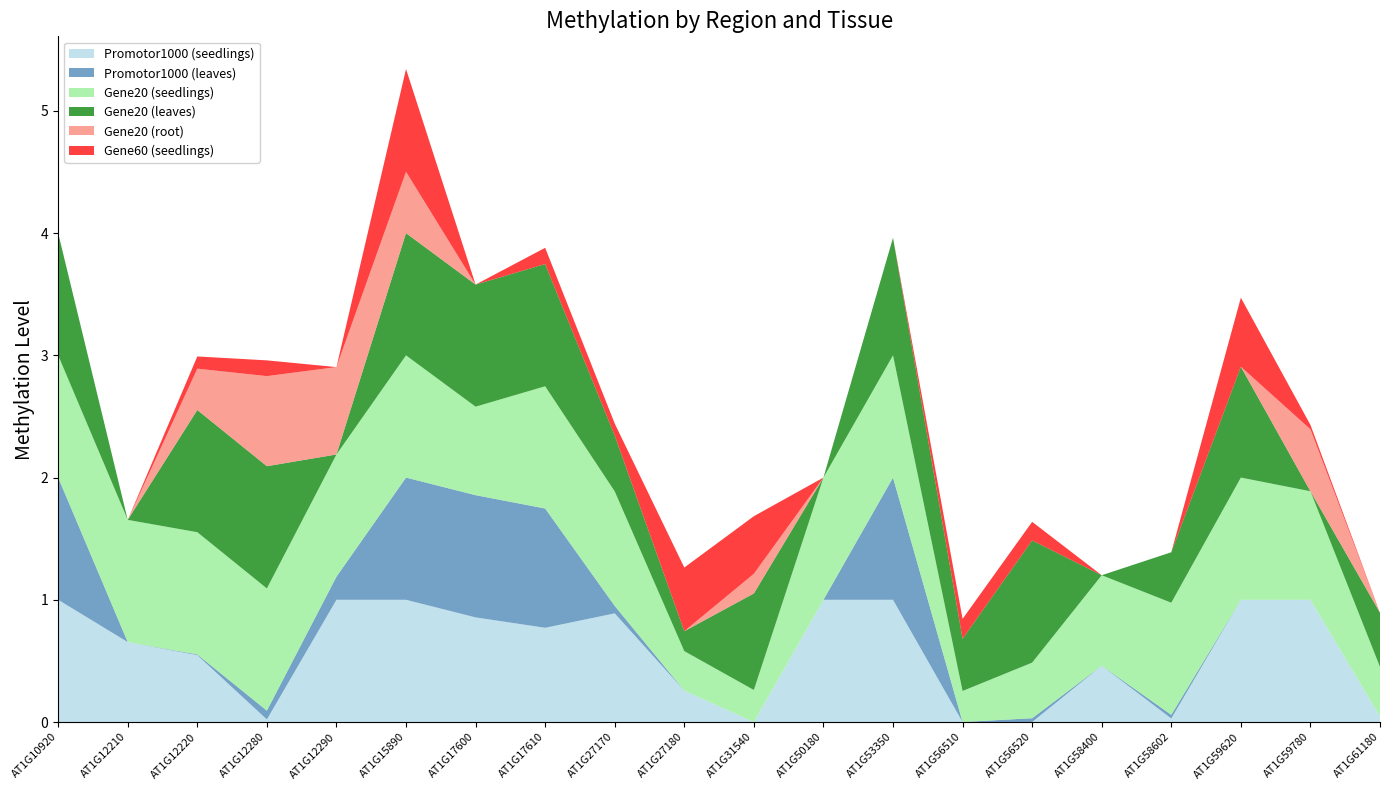

Reading left to right, what are all the values shown in this chart?

Promotor1000 (seedlings): AT1G10920=1.0	AT1G12210=0.7	AT1G12220=0.5	AT1G12280=0.0	AT1G12290=1.0	AT1G15890=1.0	AT1G17600=0.9	AT1G17610=0.8	AT1G27170=0.9	AT1G27180=0.3	AT1G31540=0.0	AT1G50180=1.0	AT1G53350=1.0	AT1G56510=0.0	AT1G56520=0.0	AT1G58400=0.5	AT1G58602=0.0	AT1G59620=1.0	AT1G59780=1.0	AT1G61180=0.0
Promotor1000 (leaves): AT1G10920=1.0	AT1G12210=0.0	AT1G12220=0.0	AT1G12280=0.1	AT1G12290=0.2	AT1G15890=1.0	AT1G17600=1.0	AT1G17610=1.0	AT1G27170=0.1	AT1G27180=0.0	AT1G31540=0.0	AT1G50180=0.0	AT1G53350=1.0	AT1G56510=0.0	AT1G56520=0.0	AT1G58400=0.0	AT1G58602=0.0	AT1G59620=0.0	AT1G59780=0.0	AT1G61180=0.0
Gene20 (seedlings): AT1G10920=1.0	AT1G12210=1.0	AT1G12220=1.0	AT1G12280=1.0	AT1G12290=1.0	AT1G15890=1.0	AT1G17600=0.7	AT1G17610=1.0	AT1G27170=0.9	AT1G27180=0.3	AT1G31540=0.3	AT1G50180=1.0	AT1G53350=1.0	AT1G56510=0.3	AT1G56520=0.5	AT1G58400=0.7	AT1G58602=0.9	AT1G59620=1.0	AT1G59780=0.9	AT1G61180=0.4
Gene20 (leaves): AT1G10920=1.0	AT1G12210=0.0	AT1G12220=1.0	AT1G12280=1.0	AT1G12290=0.0	AT1G15890=1.0	AT1G17600=1.0	AT1G17610=1.0	AT1G27170=0.5	AT1G27180=0.2	AT1G31540=0.8	AT1G50180=0.0	AT1G53350=1.0	AT1G56510=0.4	AT1G56520=1.0	AT1G58400=0.0	AT1G58602=0.4	AT1G59620=0.9	AT1G59780=0.0	AT1G61180=0.4
Gene20 (root): AT1G10920=0.0	AT1G12210=0.0	AT1G12220=0.3	AT1G12280=0.7	AT1G12290=0.7	AT1G15890=0.5	AT1G17600=0.0	AT1G17610=0.0	AT1G27170=0.0	AT1G27180=0.0	AT1G31540=0.2	AT1G50180=0.0	AT1G53350=0.0	AT1G56510=0.0	AT1G56520=0.0	AT1G58400=0.0	AT1G58602=0.0	AT1G59620=0.0	AT1G59780=0.5	AT1G61180=0.0
Gene60 (seedlings): AT1G10920=0.0	AT1G12210=0.0	AT1G12220=0.1	AT1G12280=0.1	AT1G12290=0.0	AT1G15890=0.8	AT1G17600=0.0	AT1G17610=0.1	AT1G27170=0.1	AT1G27180=0.5	AT1G31540=0.5	AT1G50180=0.0	AT1G53350=0.0	AT1G56510=0.2	AT1G56520=0.2	AT1G58400=0.0	AT1G58602=0.0	AT1G59620=0.6	AT1G59780=0.0	AT1G61180=0.0